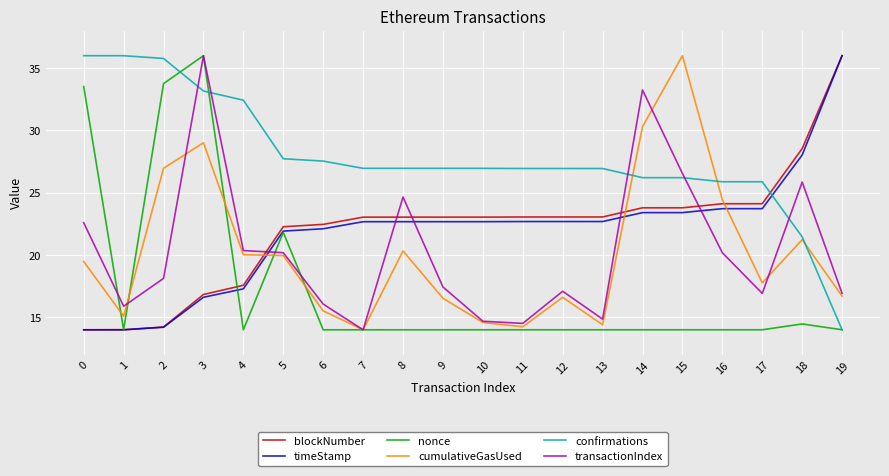

Is it true that transactionIndex equals 26.3 at 1?

False